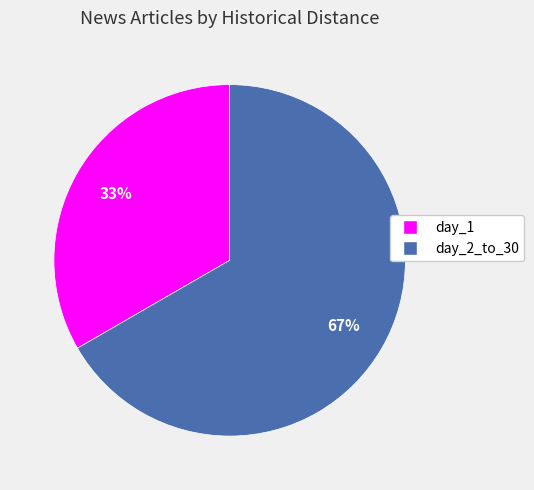

To the nearest percent, what is the average slice percentage?

50%